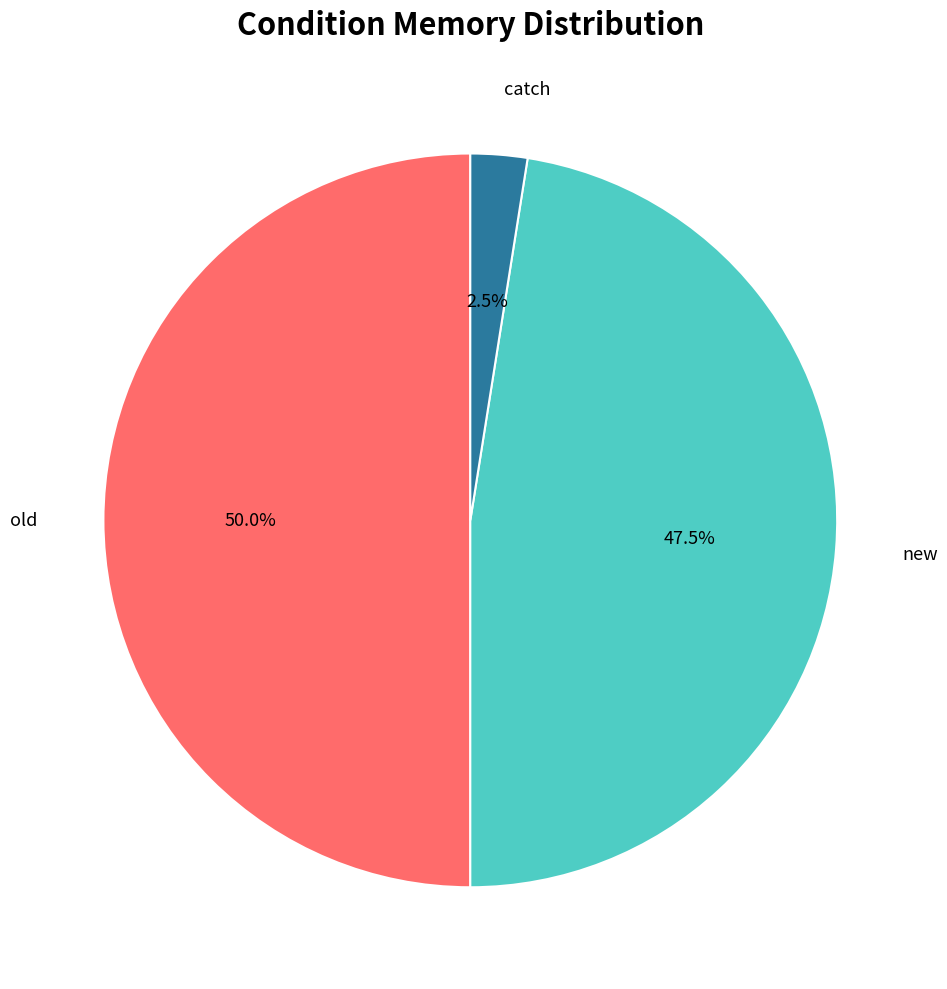

Which has a higher value, new or catch?

new